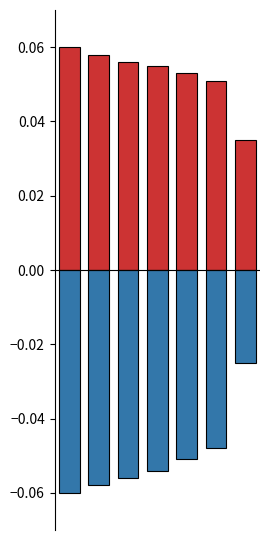

Does the chart contain stacked bars?

No